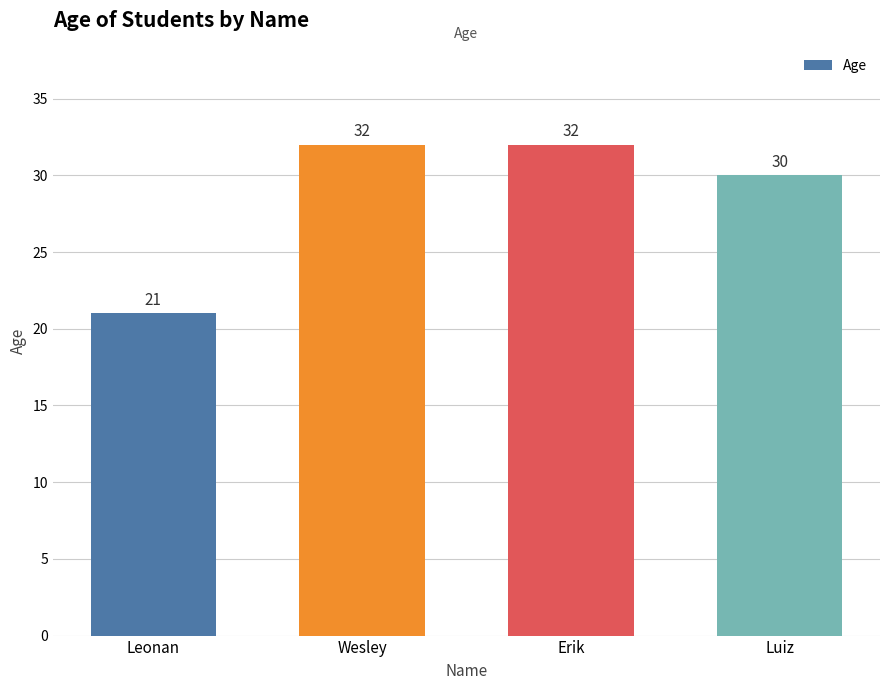

What is the label of the 4th bar from the left?

Luiz